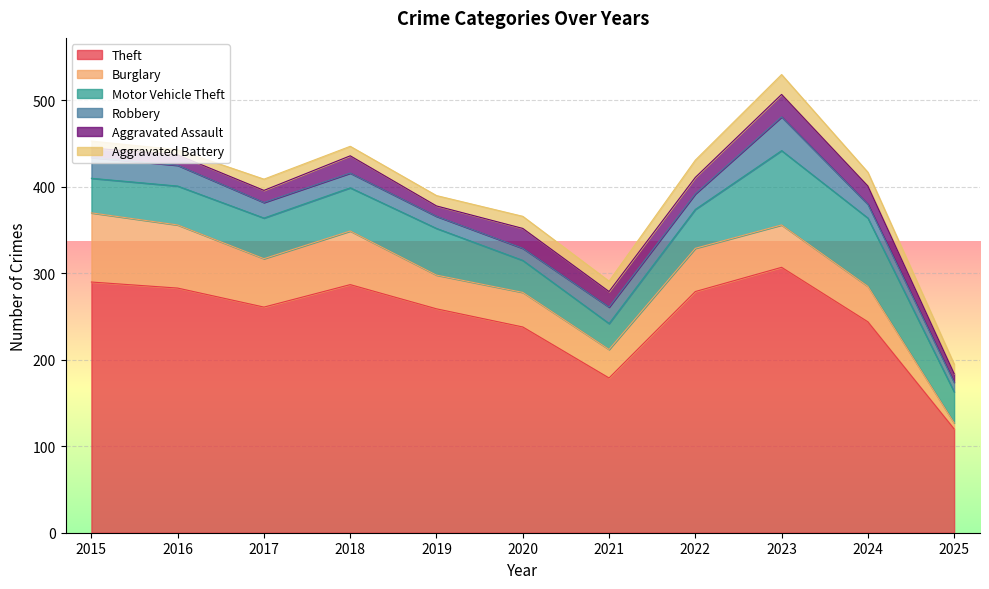

True or false: Robbery has a value of 39 at 2023.

True